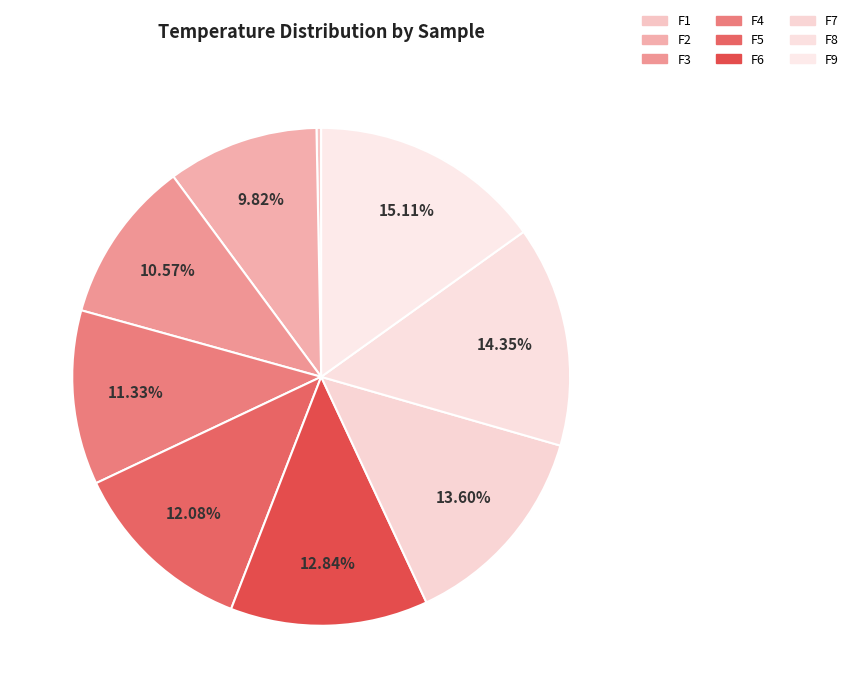

Rank the categories by value from highest to lowest.

F9, F8, F7, F6, F5, F4, F3, F2, F1